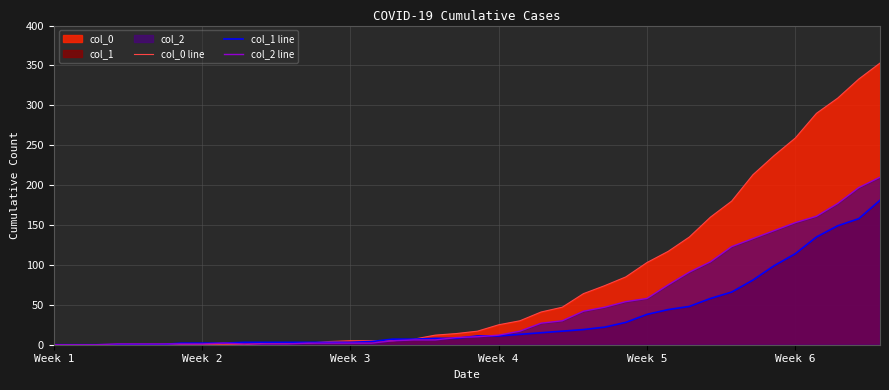

What is the highest value of the col_2 line series?

210